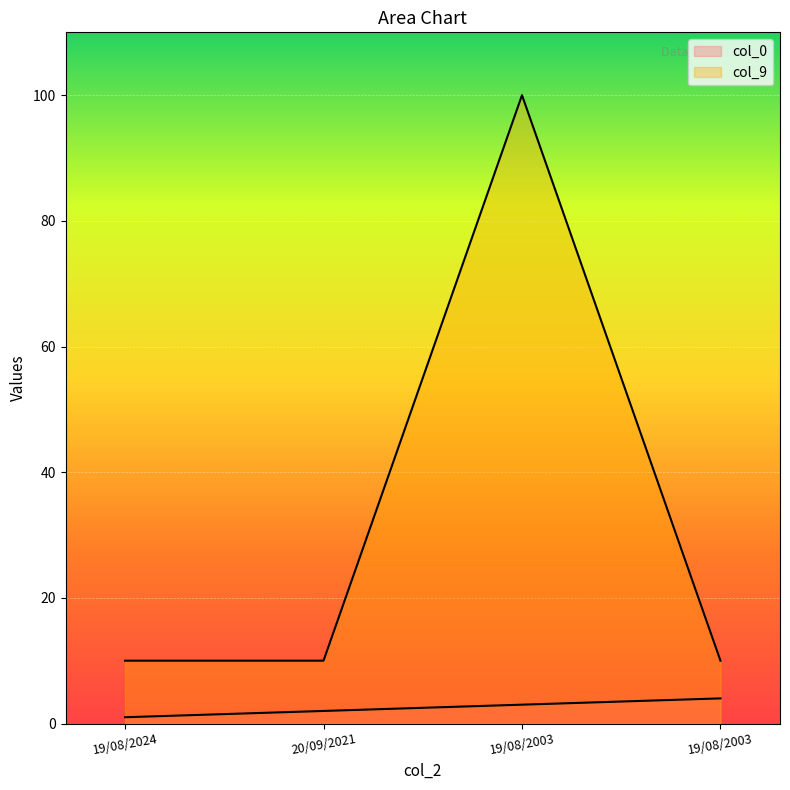

True or false: col_0 and col_9 cross at least once.

False